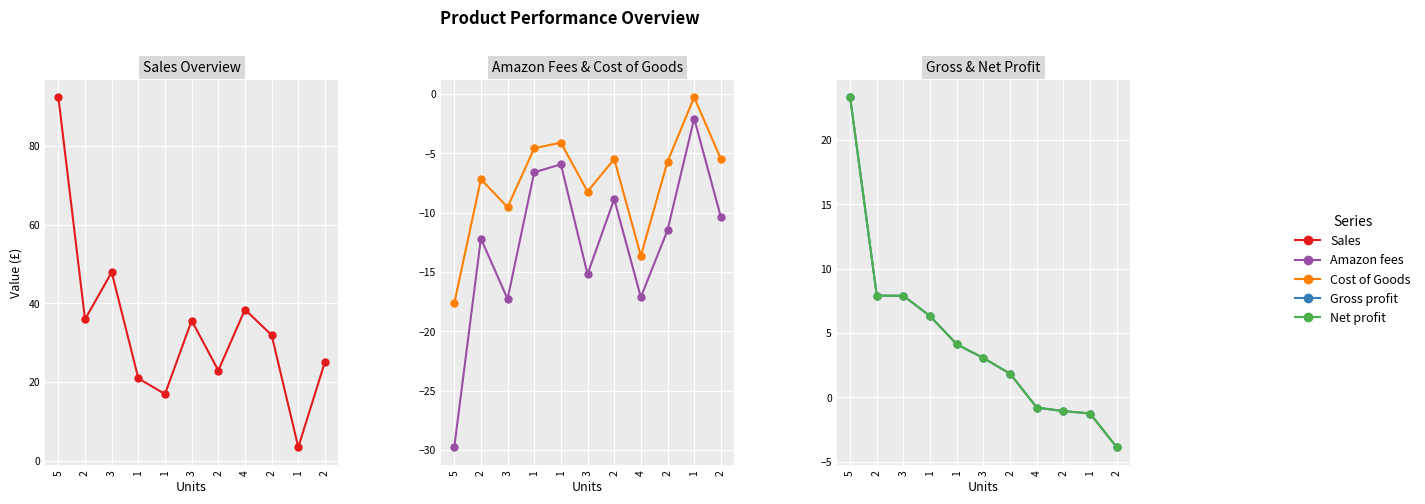

Reading left to right, extract all data points from this chart.

Sales: 5=92.4	2=36.0	3=47.9	1=21.0	1=17.0	3=35.7	2=23.0	4=38.5	2=32.0	1=3.5	2=25.2
Amazon fees: 5=-29.8	2=-12.2	3=-17.3	1=-6.6	1=-5.9	3=-15.2	2=-8.9	4=-17.1	2=-11.5	1=-2.1	2=-10.4
Cost of Goods: 5=-17.6	2=-7.2	3=-9.5	1=-4.6	1=-4.1	3=-8.2	2=-5.5	4=-13.6	2=-5.7	1=-0.3	2=-5.5
Gross profit: 5=23.3	2=7.9	3=7.9	1=6.3	1=4.1	3=3.0	2=1.8	4=-0.8	2=-1.1	1=-1.3	2=-3.9
Net profit: 5=23.3	2=7.9	3=7.9	1=6.3	1=4.1	3=3.0	2=1.8	4=-0.8	2=-1.1	1=-1.3	2=-3.9